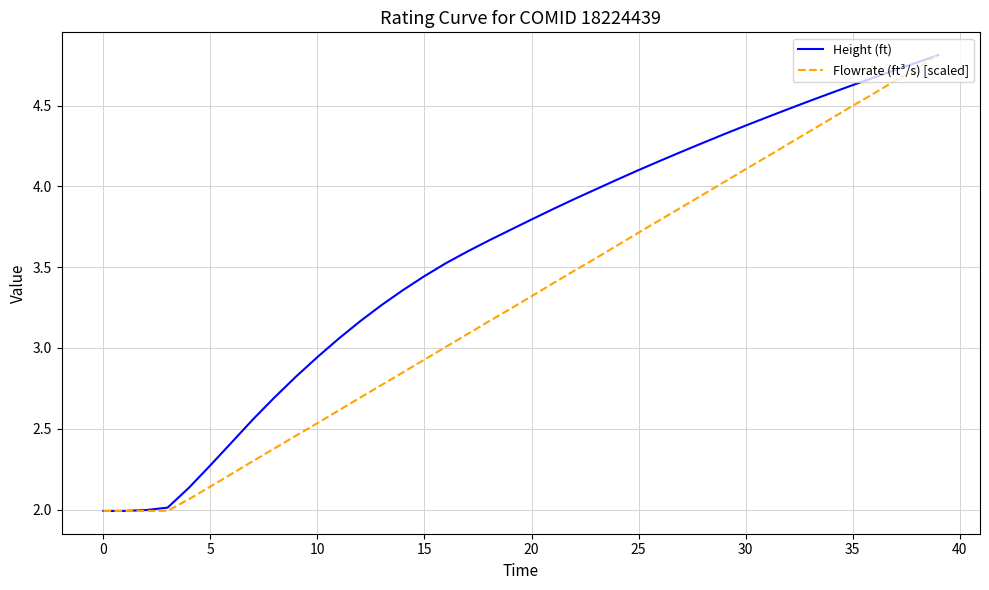

What is the minimum value shown in the chart?

2.0